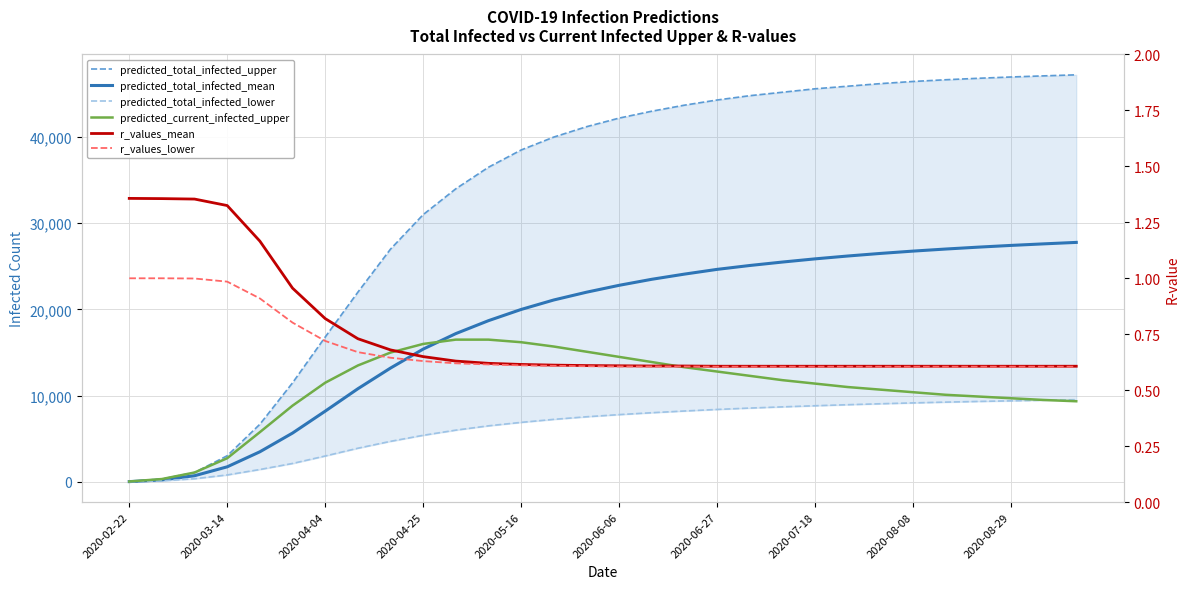

True or false: predicted_current_infected_upper has a value of 16500.0 at 10.

True